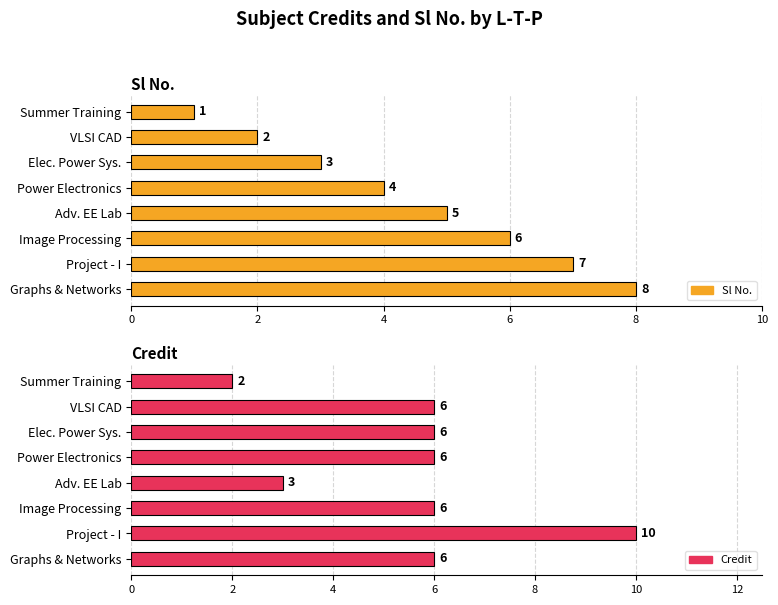

What is the difference between the maximum and minimum values in the Sl No. series?

7